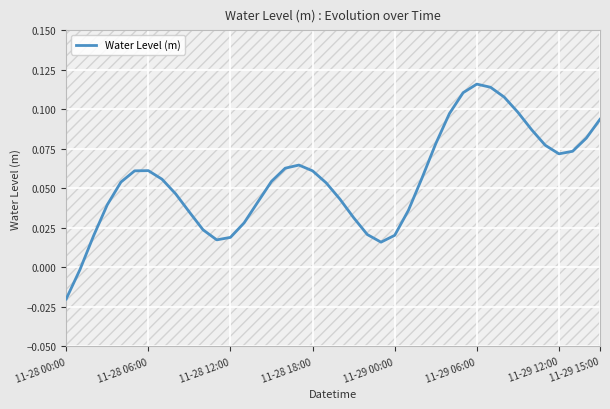

Which category has the lowest value in the Water Level (m) series?

11-28 00:00